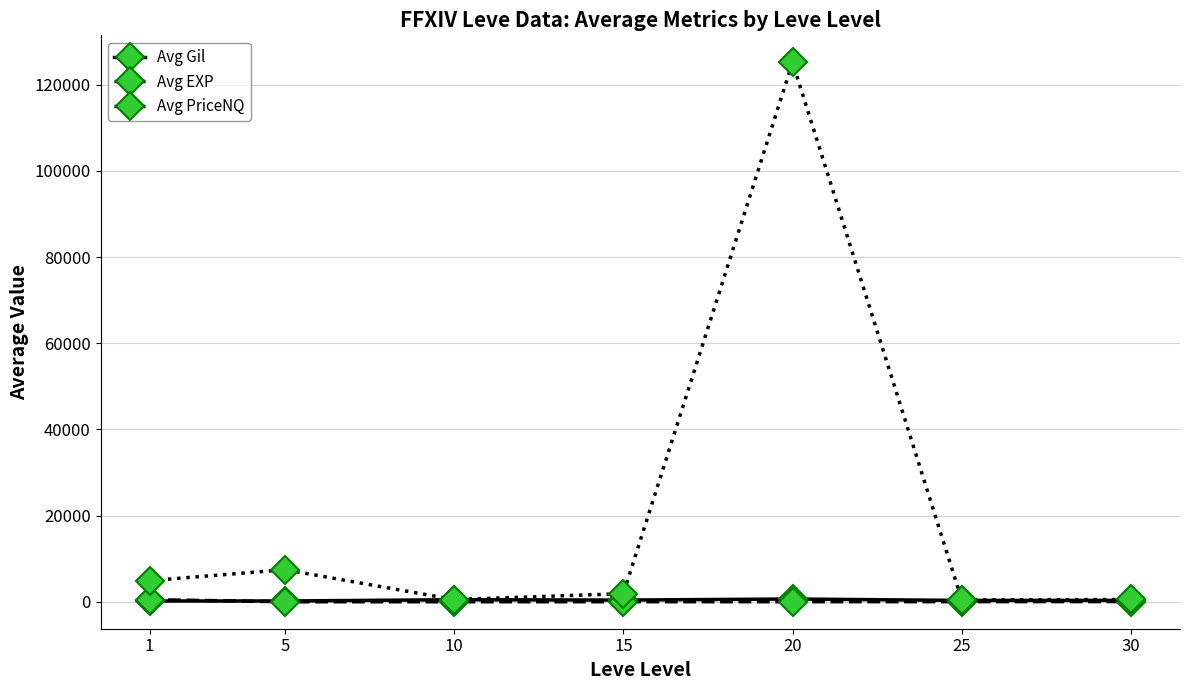

What is the sum of the Avg PriceNQ values at 1 and 25?

5334.1